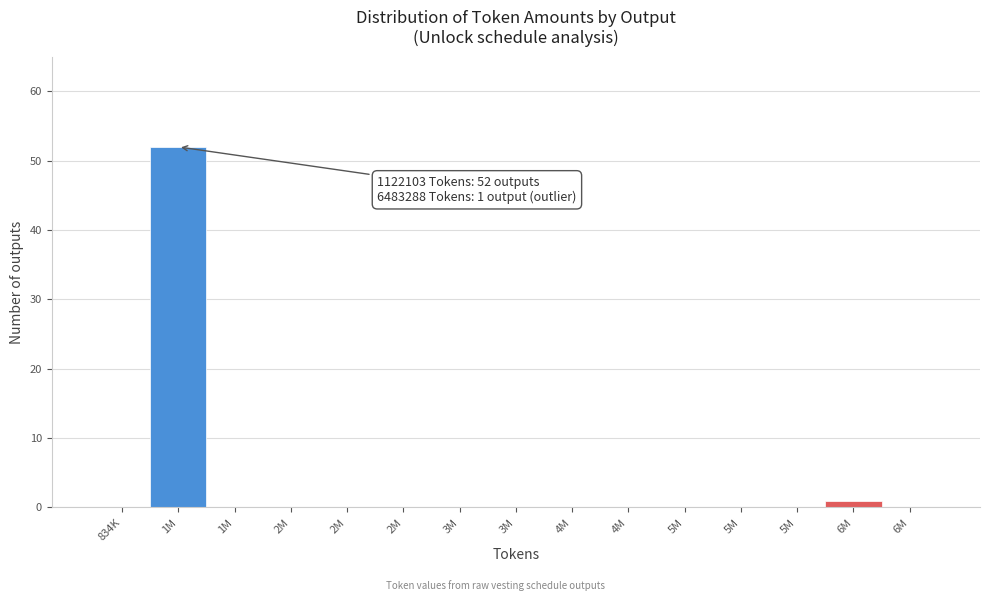

Are the bars horizontal?

No